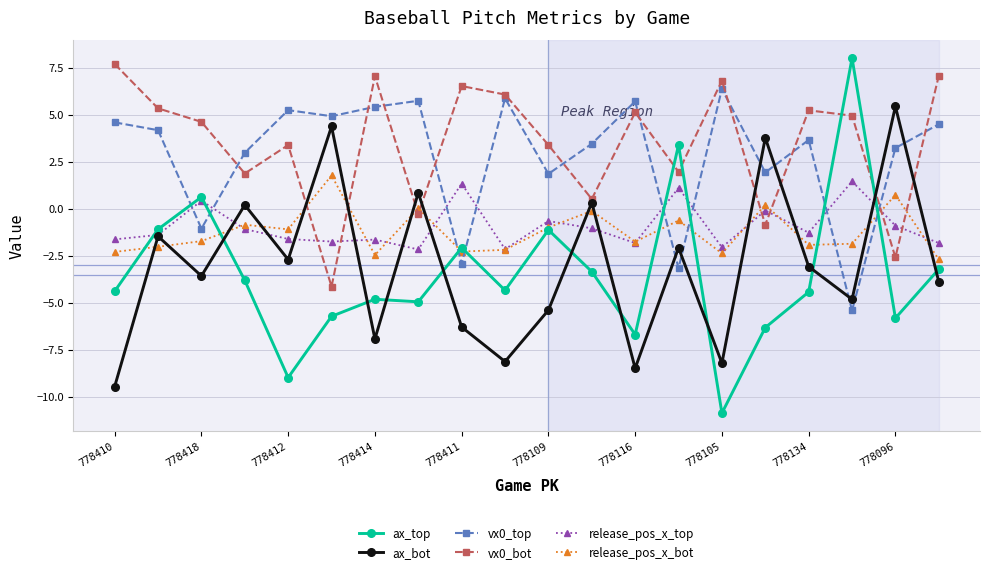

True or false: vx0_top and release_pos_x_top intersect in this chart.

True